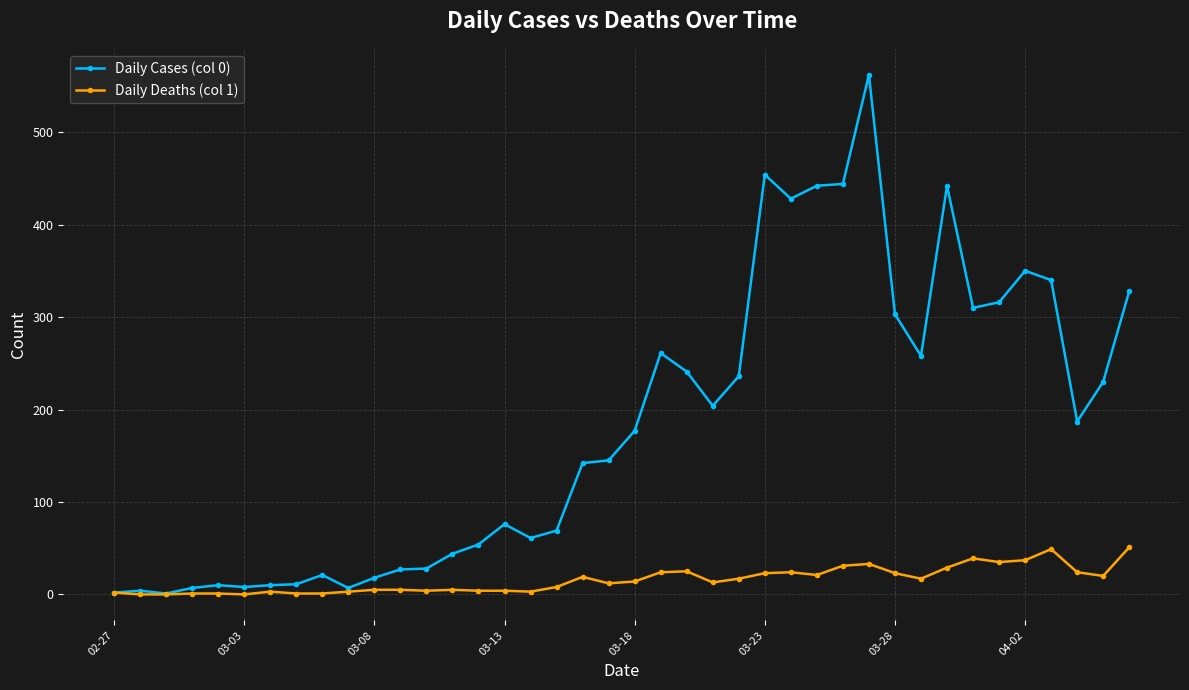

List the series in order of their overall mean, highest first.

Daily Cases (col 0), Daily Deaths (col 1)